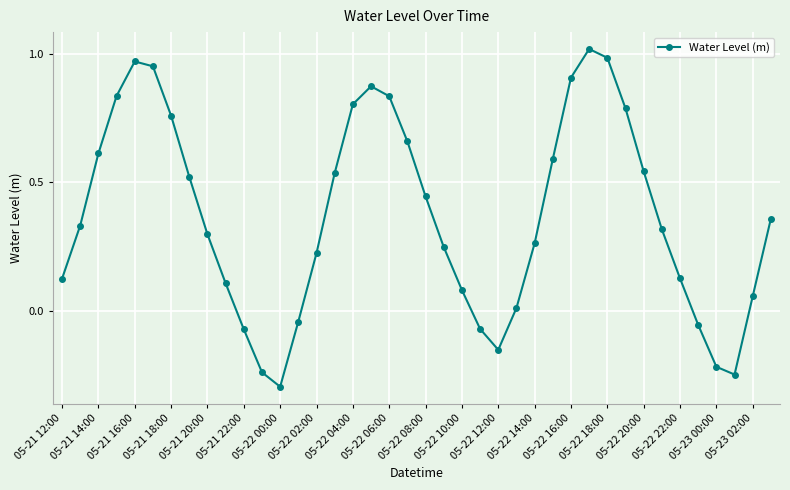

What is the minimum value shown in the chart?

-0.3